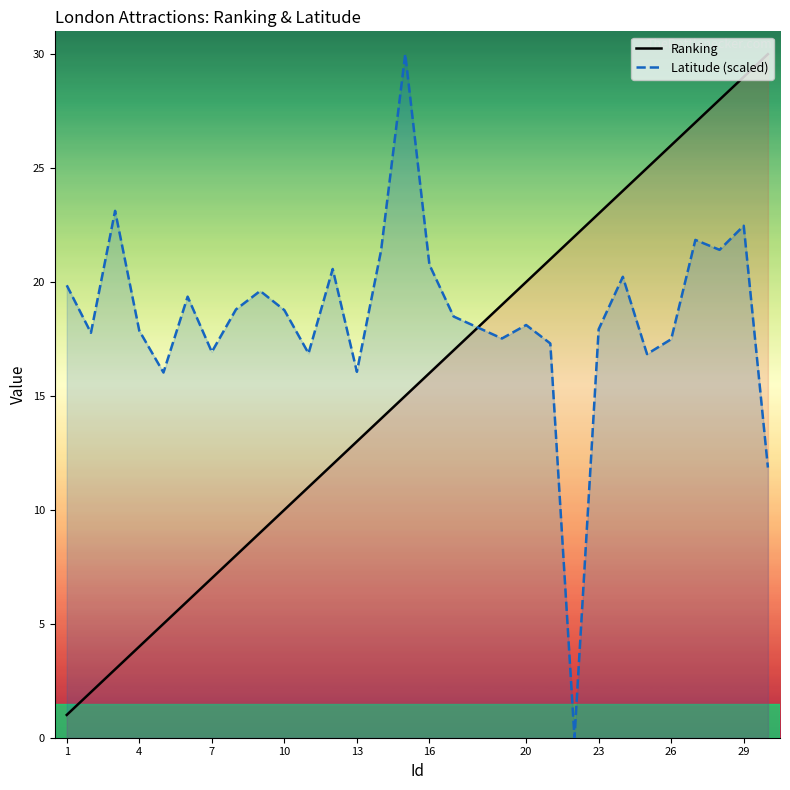

What is the difference between the maximum and minimum values in the Latitude (scaled) series?

30.0